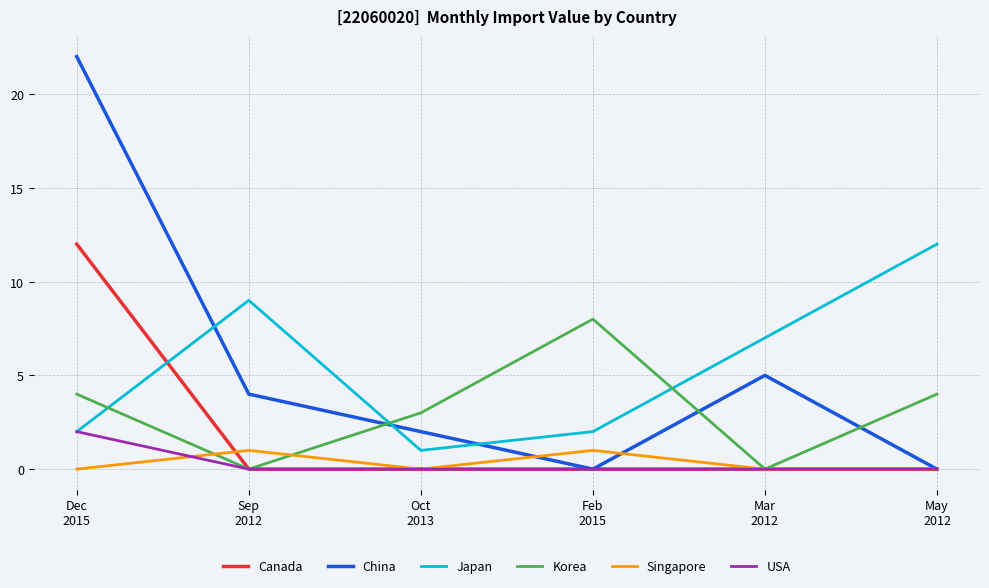

Reading right to left, transcribe all the data shown in this chart.

Canada: 0	0	0	0	0	12
China: 0	5	0	2	4	22
Japan: 12	7	2	1	9	2
Korea: 4	0	8	3	0	4
Singapore: 0	0	1	0	1	0
USA: 0	0	0	0	0	2